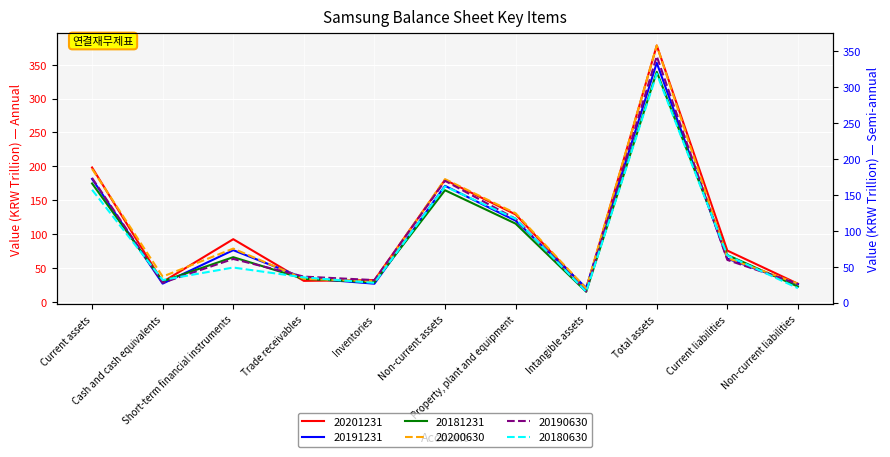

Reading left to right, transcribe all the data shown in this chart.

20201231: Current assets=198.2	Cash and cash equivalents=29.4	Short-term financial instruments=92.4	Trade receivables=31.0	Inventories=32.0	Non-current assets=180.0	Property, plant and equipment=129.0	Intangible assets=18.5	Total assets=378.2	Current liabilities=75.6	Non-current liabilities=26.7
20191231: Current assets=181.4	Cash and cash equivalents=26.9	Short-term financial instruments=76.3	Trade receivables=35.1	Inventories=26.8	Non-current assets=171.2	Property, plant and equipment=119.8	Intangible assets=20.7	Total assets=352.6	Current liabilities=63.8	Non-current liabilities=25.9
20181231: Current assets=174.7	Cash and cash equivalents=30.3	Short-term financial instruments=65.9	Trade receivables=33.9	Inventories=29.0	Non-current assets=164.7	Property, plant and equipment=115.4	Intangible assets=14.9	Total assets=339.4	Current liabilities=69.1	Non-current liabilities=22.5
20200630: Current assets=186.1	Cash and cash equivalents=36.1	Short-term financial instruments=75.1	Trade receivables=33.0	Inventories=29.6	Non-current assets=171.8	Property, plant and equipment=124.3	Intangible assets=19.6	Total assets=358.0	Current liabilities=61.9	Non-current liabilities=26.3
20190630: Current assets=173.4	Cash and cash equivalents=27.5	Short-term financial instruments=60.7	Trade receivables=36.1	Inventories=31.2	Non-current assets=169.5	Property, plant and equipment=116.6	Intangible assets=15.5	Total assets=342.9	Current liabilities=59.3	Non-current liabilities=25.9
20180630: Current assets=157.0	Cash and cash equivalents=31.4	Short-term financial instruments=48.7	Trade receivables=35.0	Inventories=27.4	Non-current assets=161.7	Property, plant and equipment=116.6	Intangible assets=15.0	Total assets=318.7	Current liabilities=65.6	Non-current liabilities=20.0